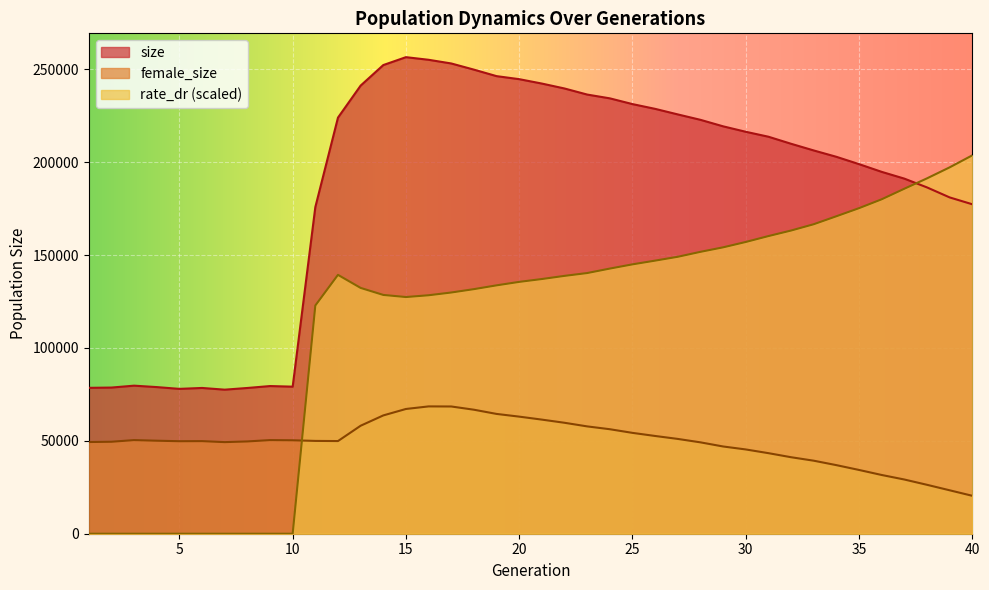

How many times do rate_dr and female_size cross each other?

1